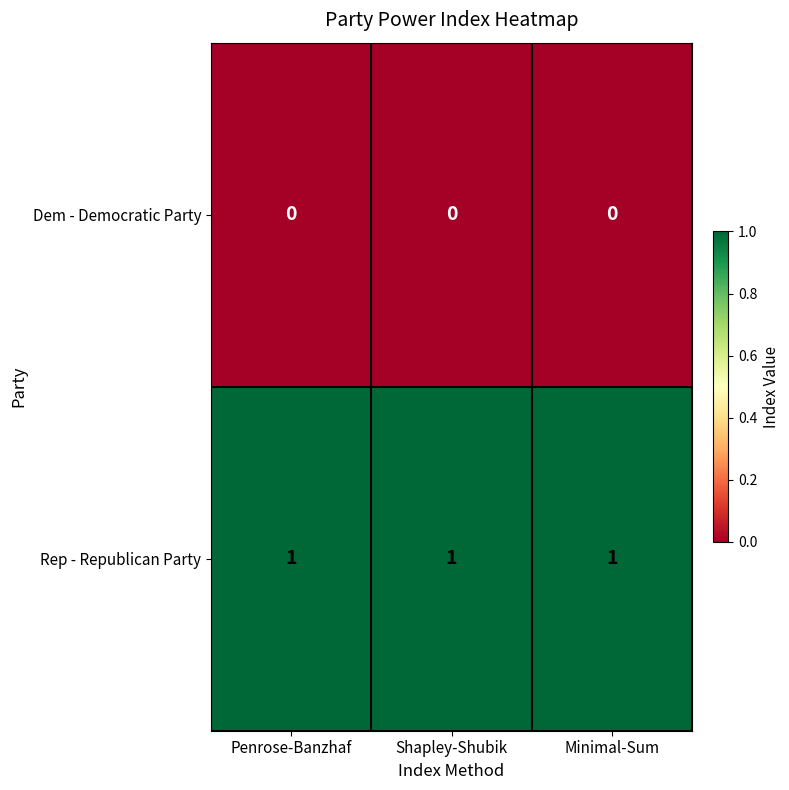

At Minimal-Sum, list the series in order from largest to smallest.

Rep - Republican Party, Dem - Democratic Party